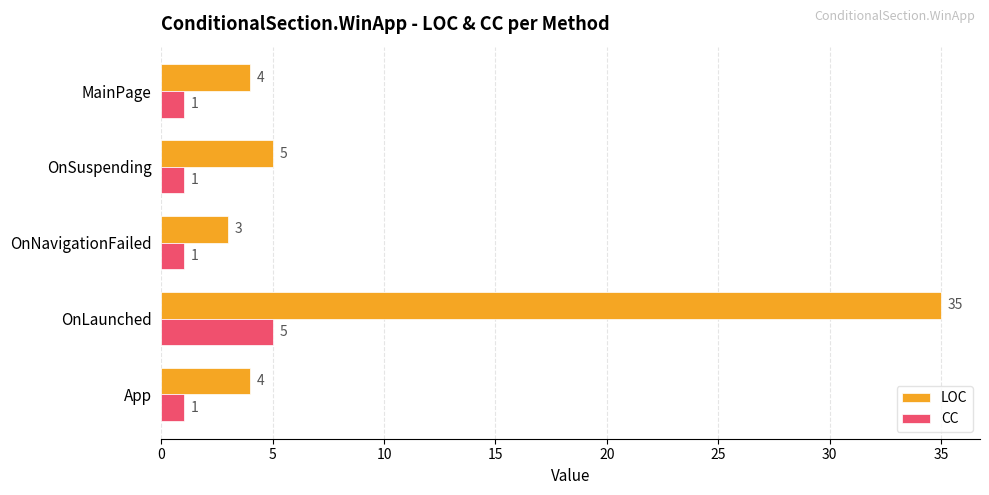

Where is LOC nearest to the value 19?

OnSuspending